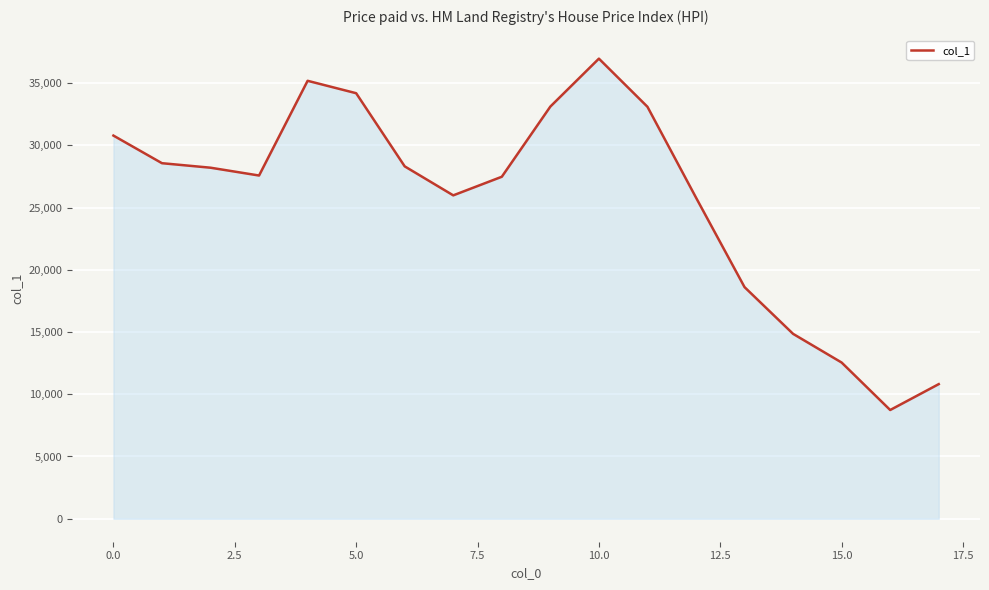

What is the difference between the maximum and minimum values?

28225